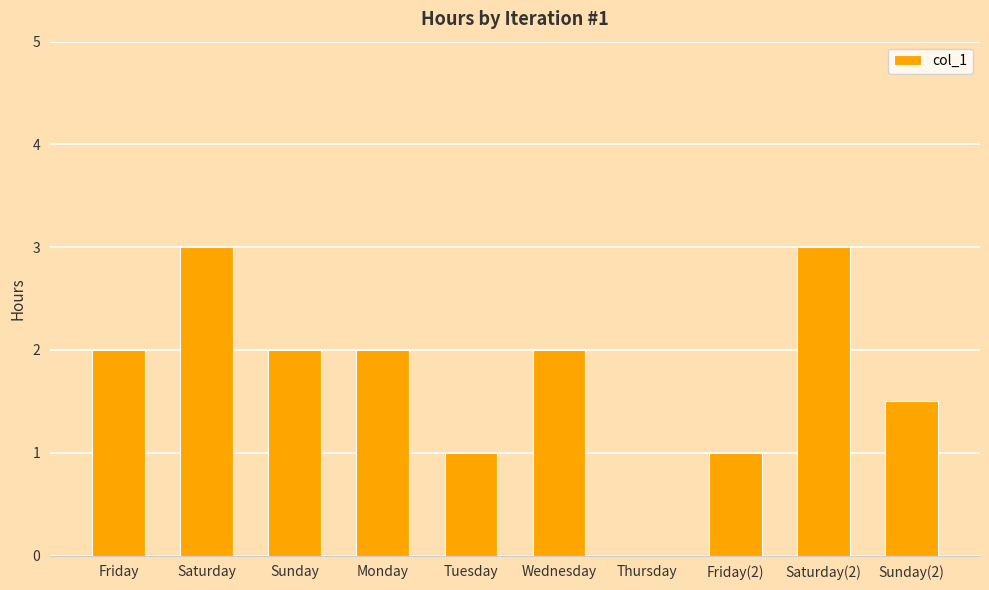

Reading left to right, transcribe all the data shown in this chart.

Friday=2.0	Saturday=3.0	Sunday=2.0	Monday=2.0	Tuesday=1.0	Wednesday=2.0	Thursday=0.0	Friday(2)=1.0	Saturday(2)=3.0	Sunday(2)=1.5